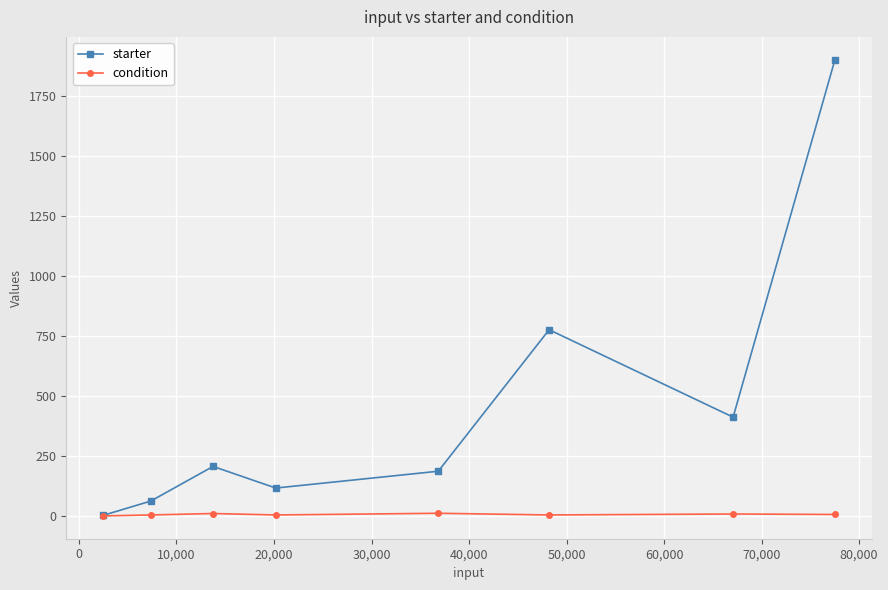

Which series has the largest total across all categories?

starter